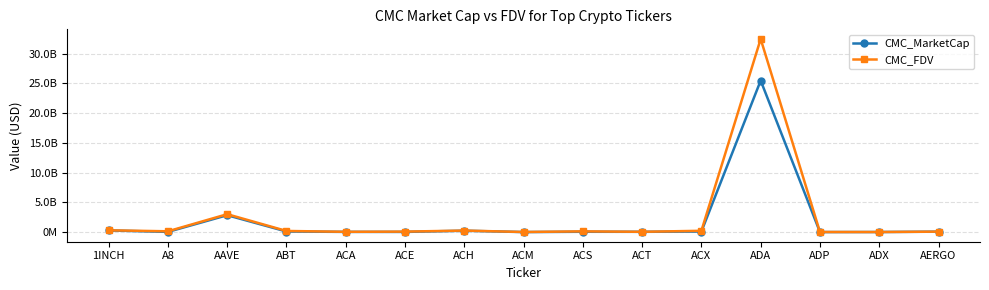

Where does the CMC_FDV series first go above 127579834?

1INCH